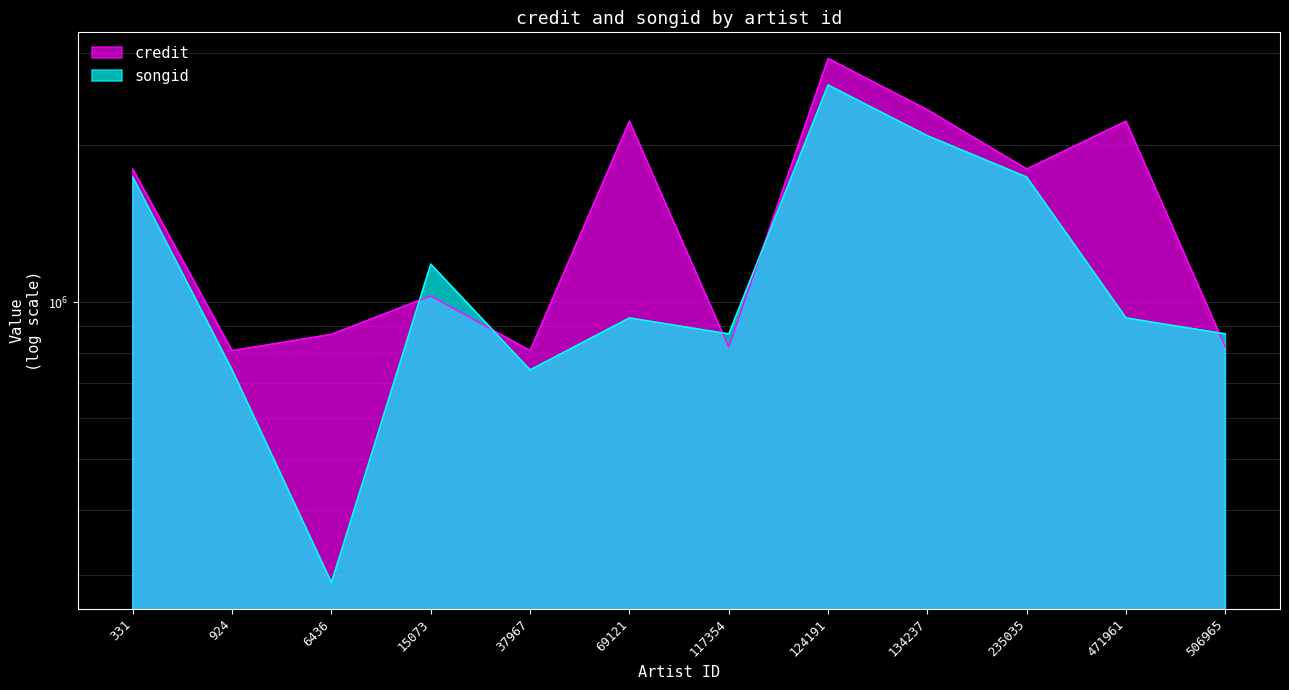

What is the difference between the maximum and second lowest values in the credit series?

2123143